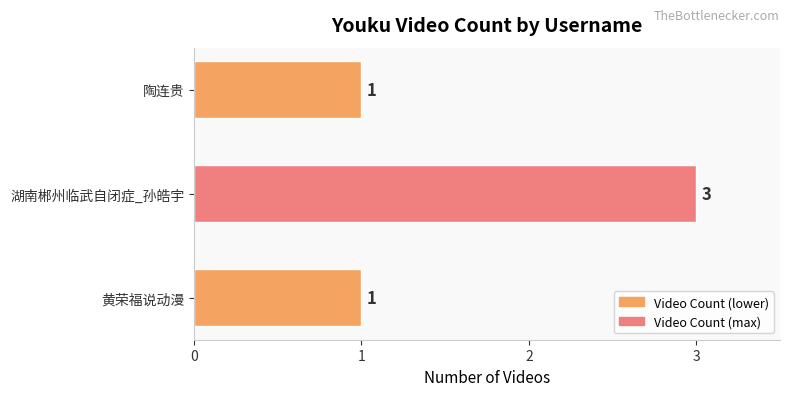

Count the number of data series in this chart.

1